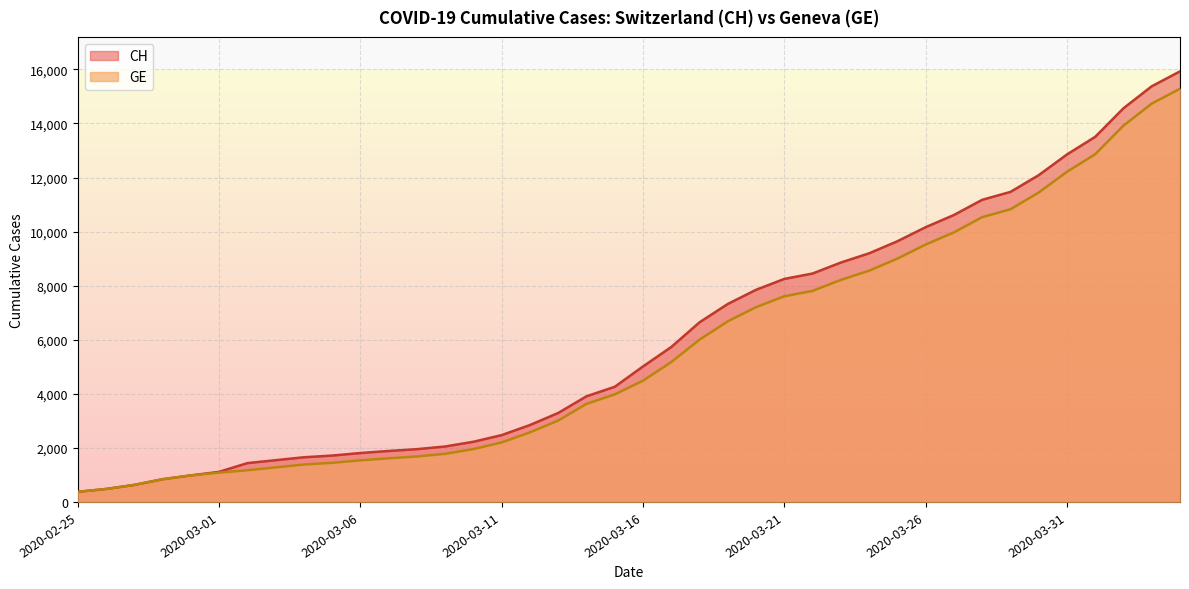

How many categories are shown in the chart?

40